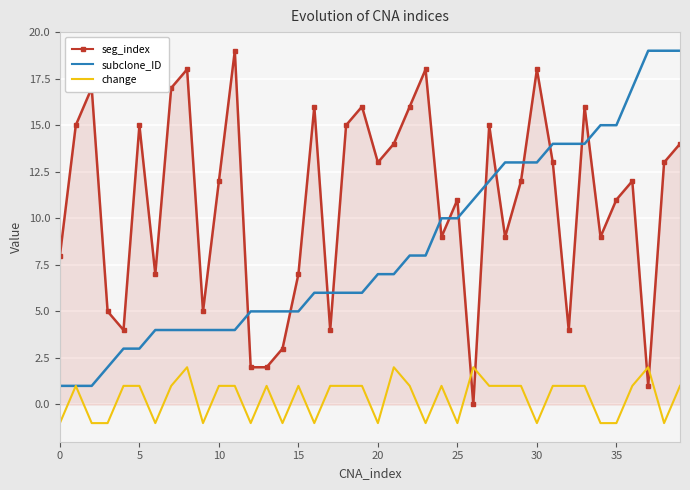

How many positive values does the seg_index series have?

39